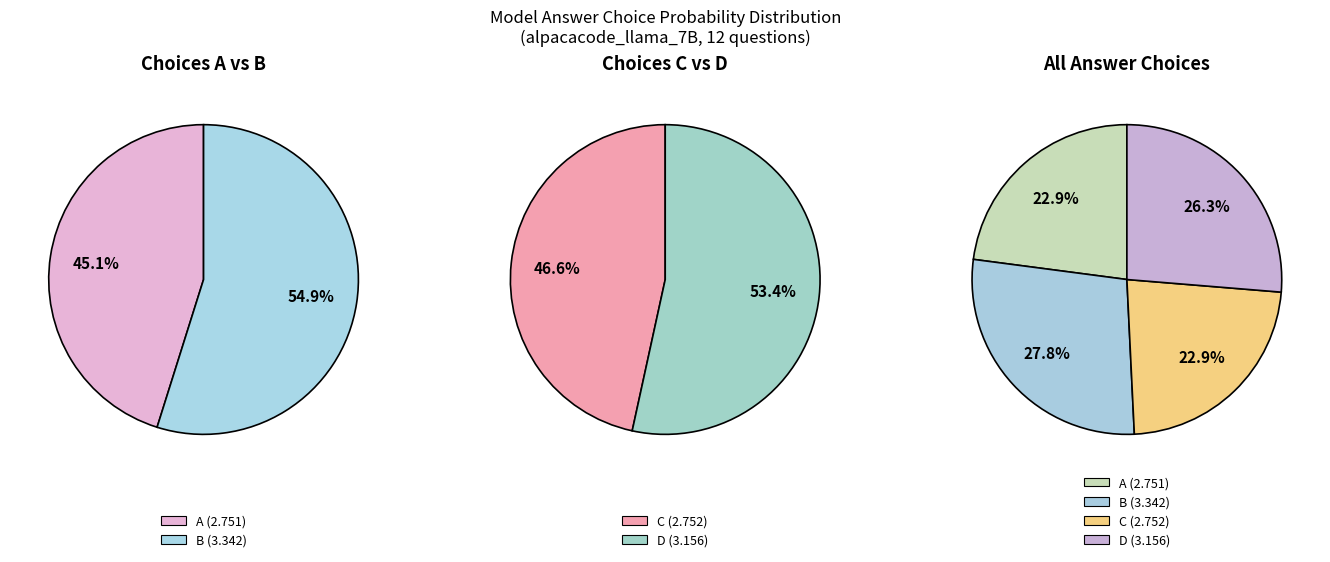

Which has a higher value, D or C?

D